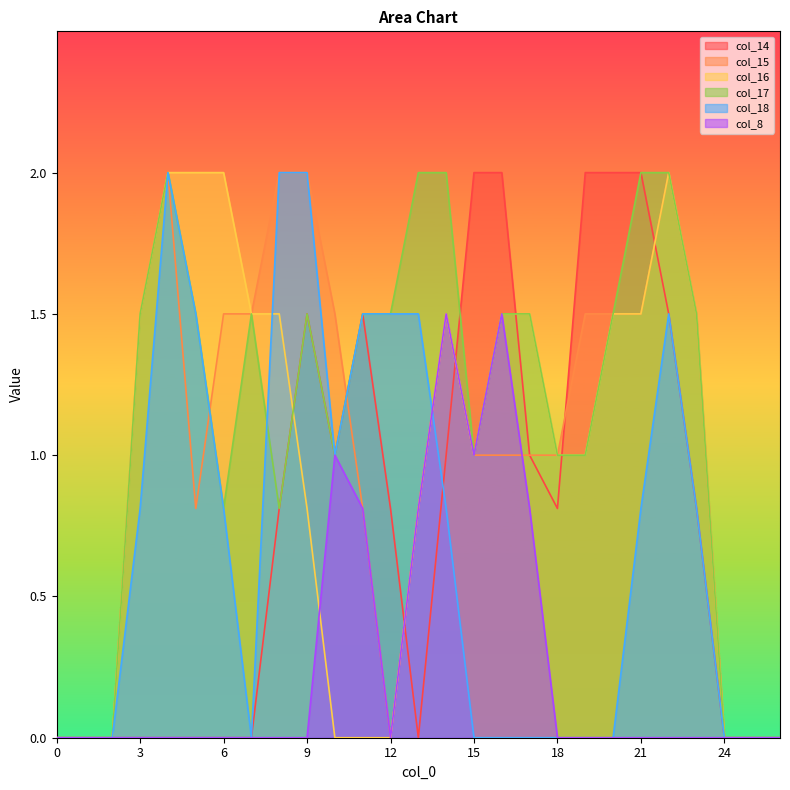

Which series has the largest total across all categories?

col_17